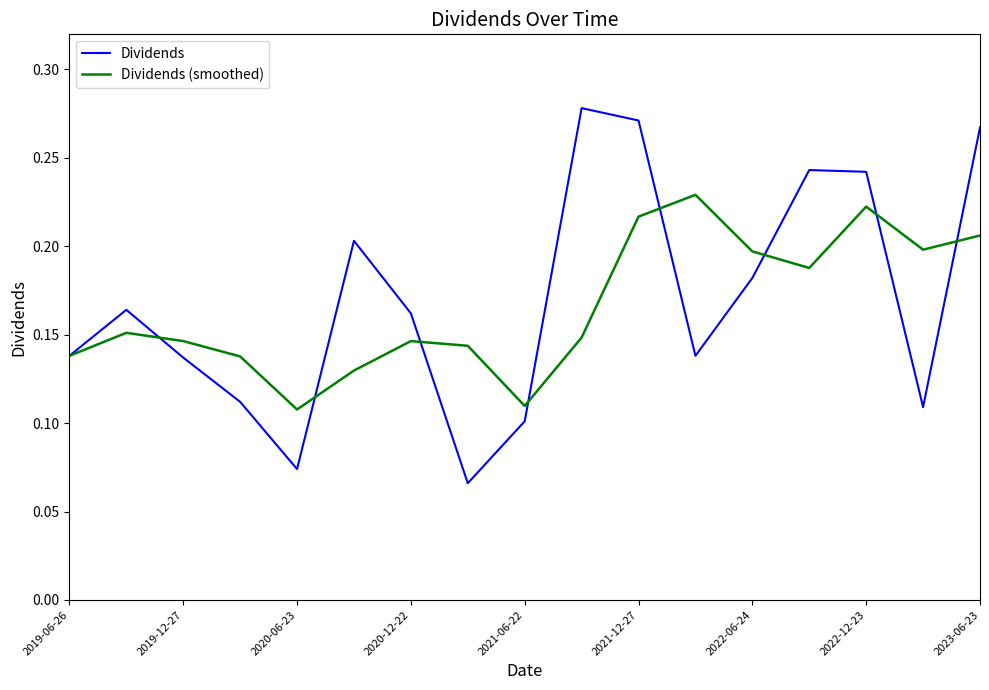

What are all the series names shown in the legend?

Dividends, Dividends (smoothed)